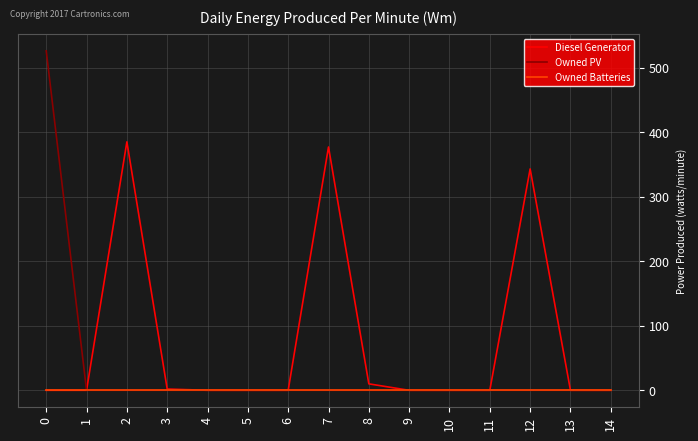

Between 0 and 10, which series saw the biggest shift?

Owned PV